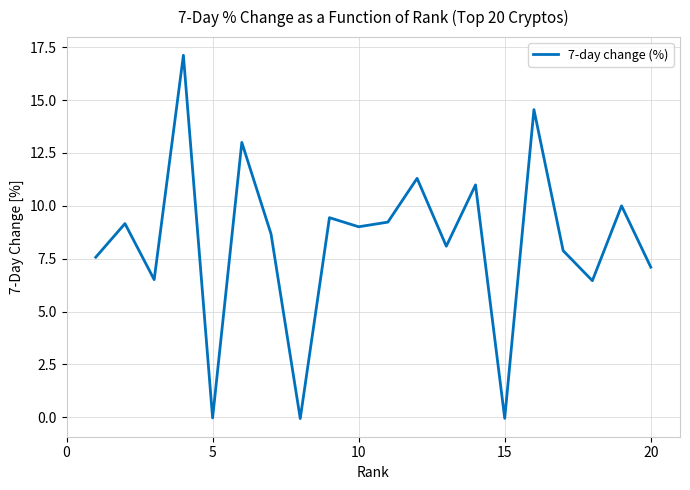

What is the greatest value displayed?

17.1